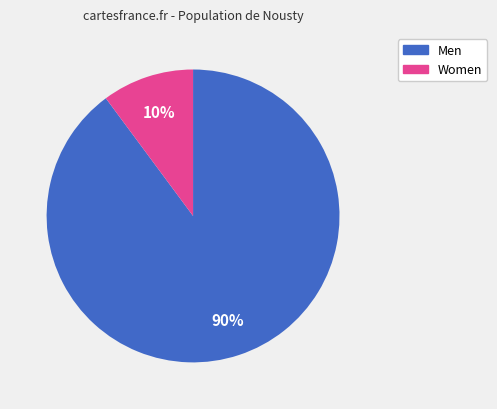

Which has a higher value, Men or Women?

Men